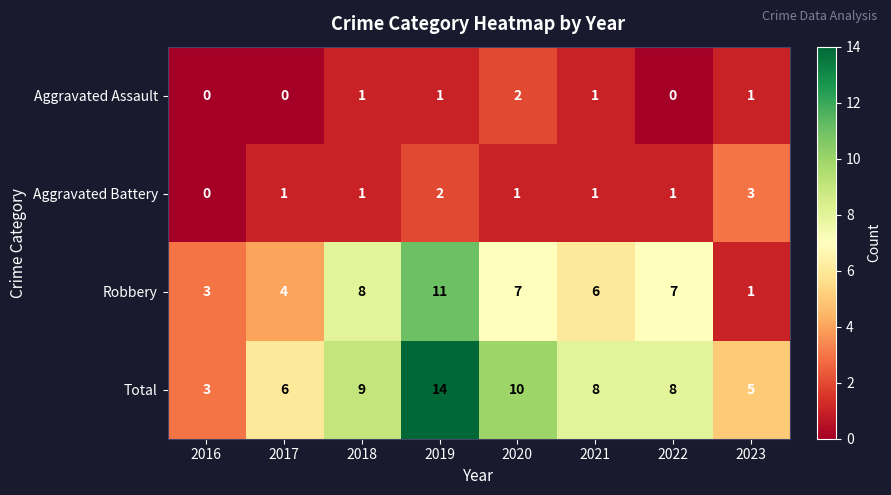

Which series has the widest spread of values?

Total